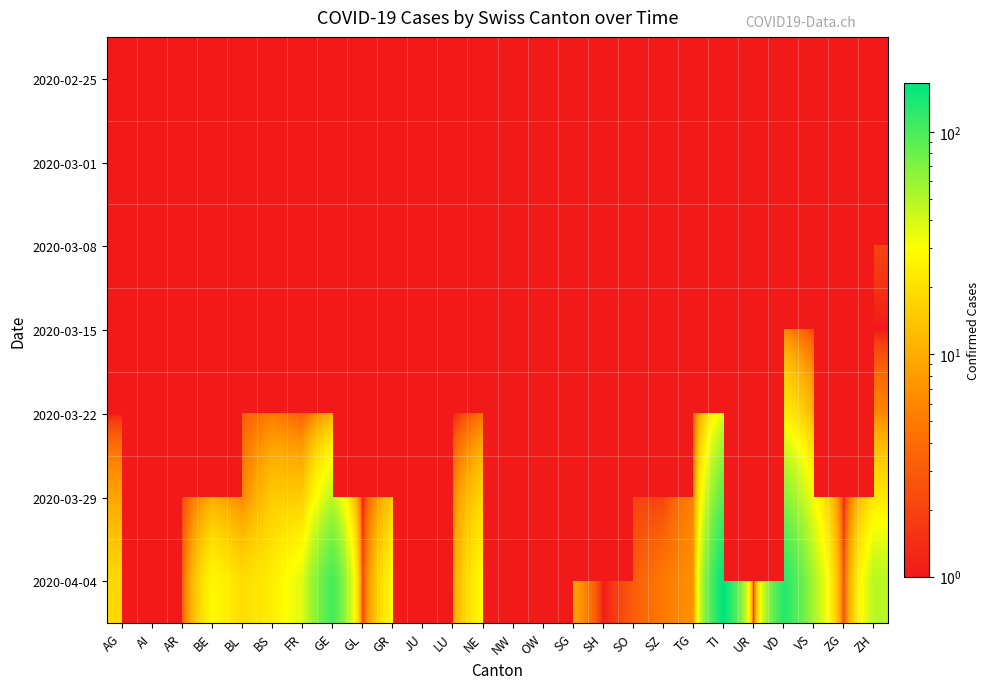

Between AI and VD, which is larger?

VD